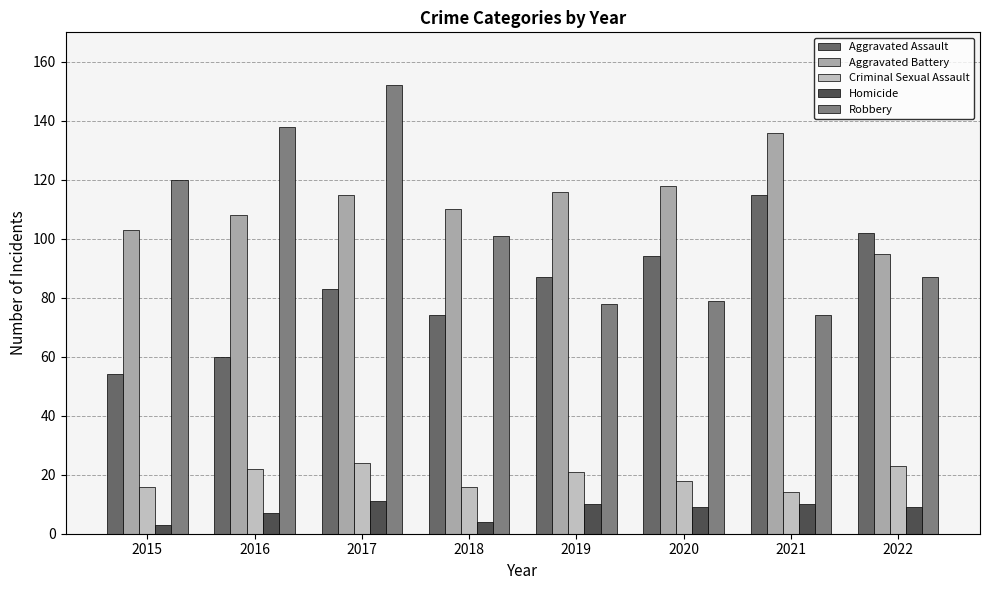

What is the difference between the maximum and second lowest values in the Homicide series?

7